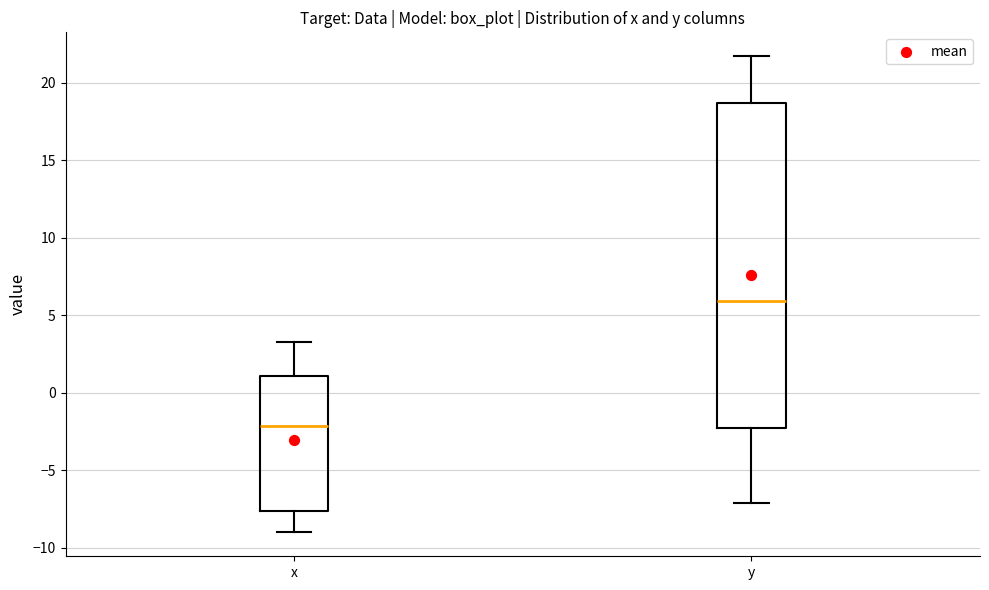

Reading left to right, read every box against the y-axis: the position of its median line, the range the box covers, and the ends of its whiskers. The values are not printed on the chart, so give them approximately, as read against the axis.

x: median -2.0, box -7.5 to 1.0, whiskers -9.0 to 3.5
y: median 6.0, box -2.5 to 18.5, whiskers -7.0 to 21.5